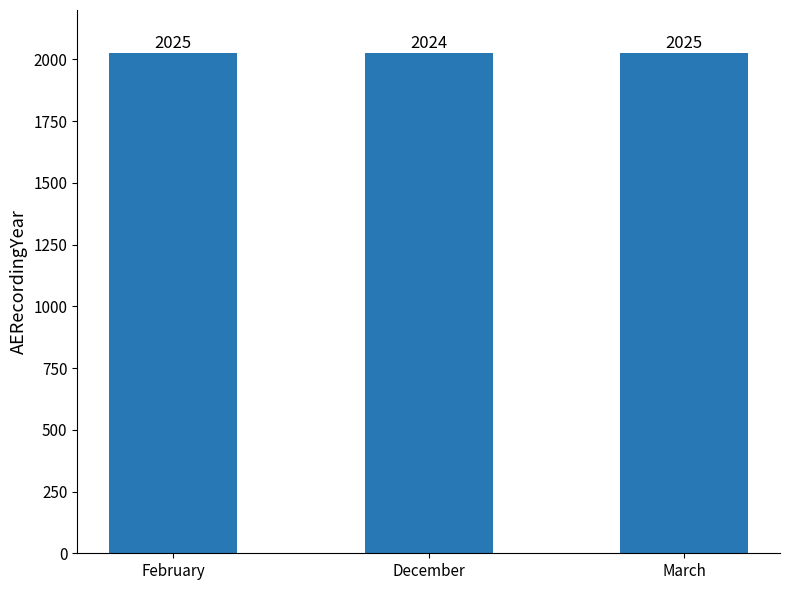

What is the ratio of the value at March to the value at February?

1.0